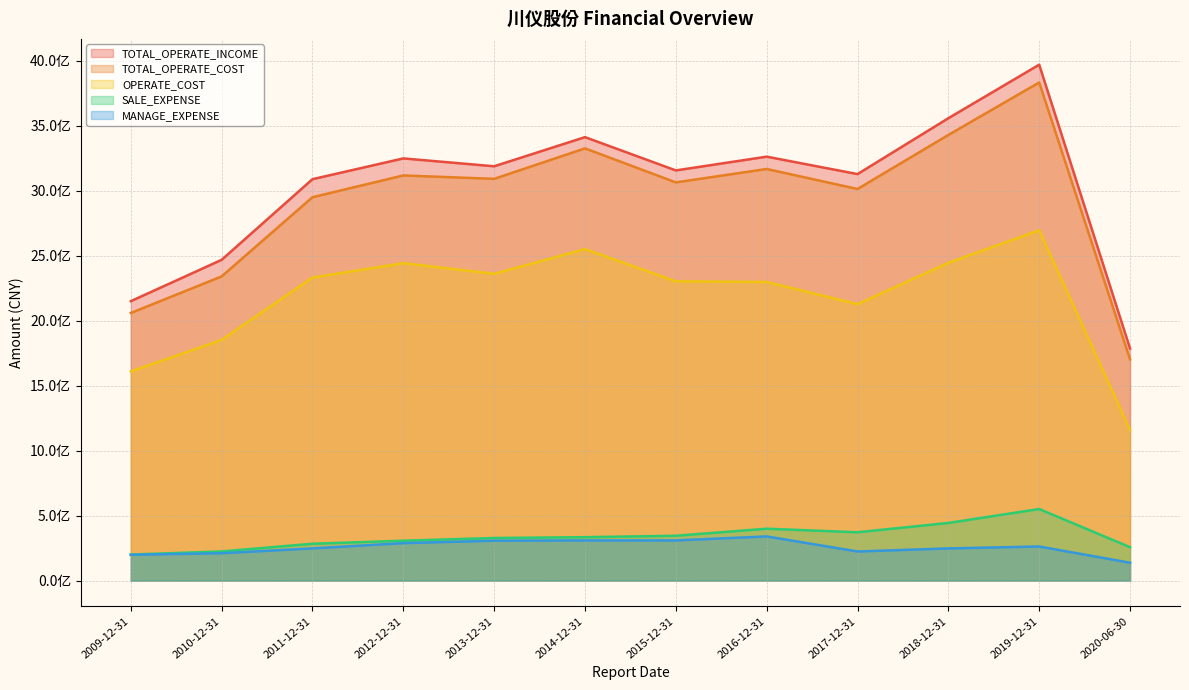

True or false: TOTAL_OPERATE_INCOME and TOTAL_OPERATE_COST cross at least once.

False